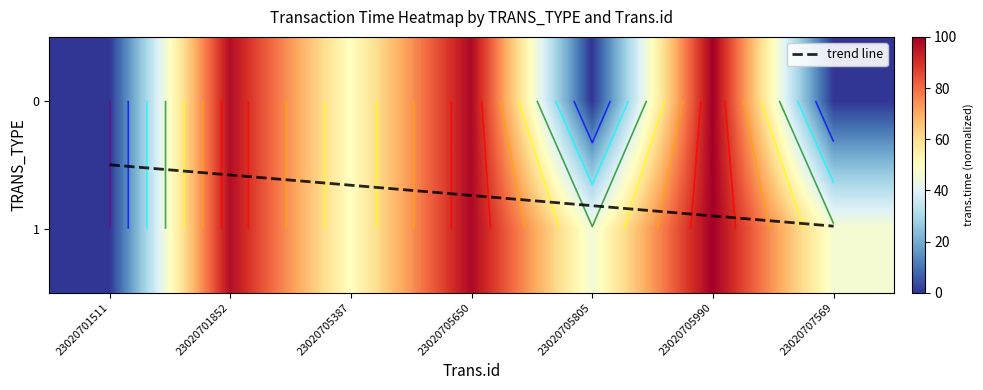

At which label is trend line closest to 0?

23020701511